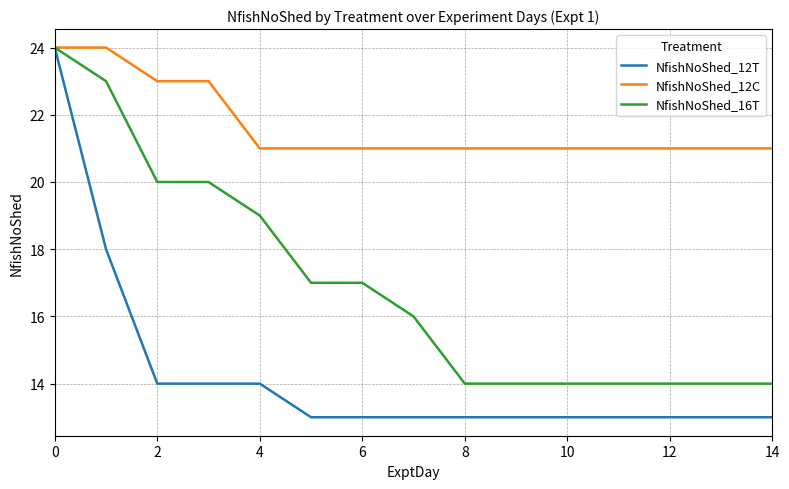

Which series has the largest total across all categories?

NfishNoShed_12C